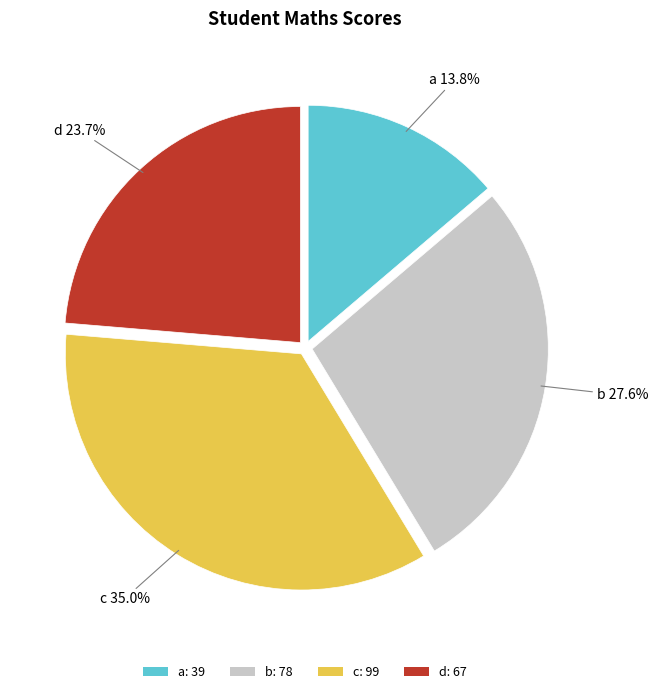

The a slice represents 1% of the pie. True or false?

False